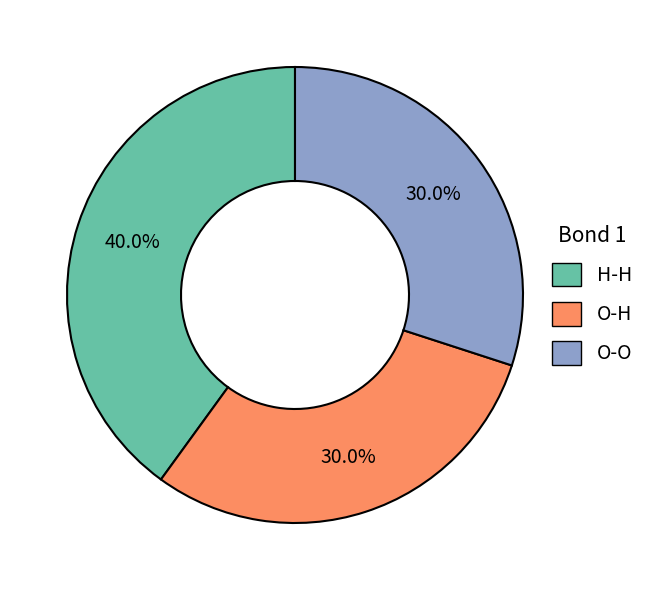

How many segments does this pie chart have?

3